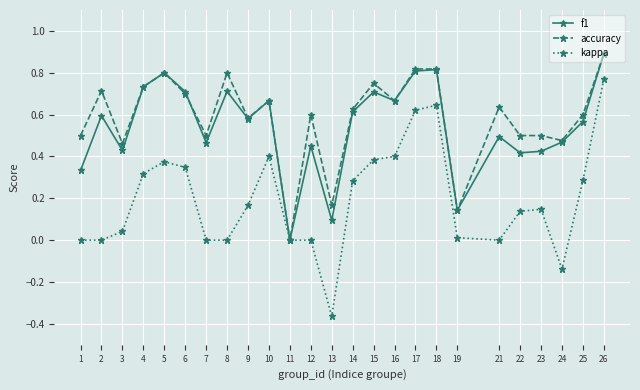

How many interior local peaks does the f1 series have?

8